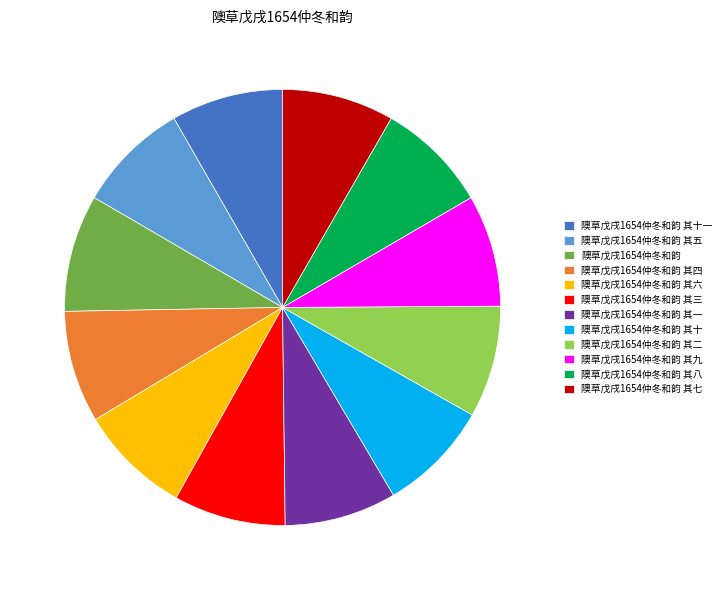

The 隩草戊戌1654仲冬和韵 其十一 slice represents 8% of the pie. True or false?

True